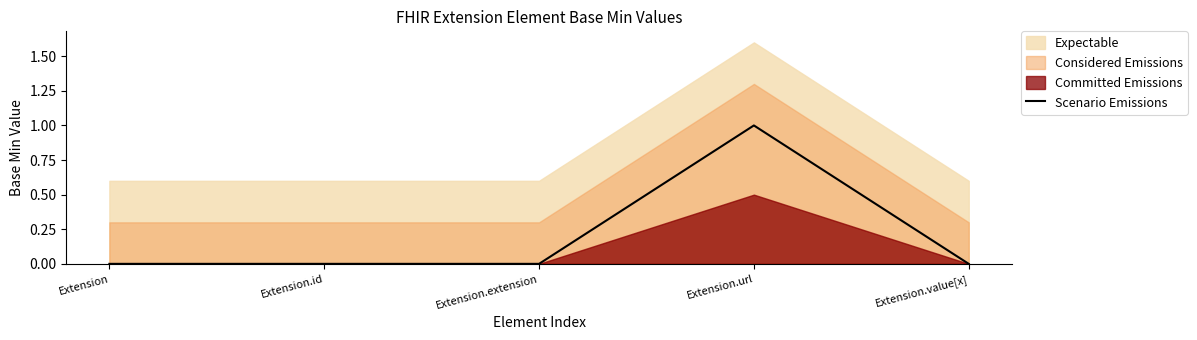

Count the number of values greater than 0.

1